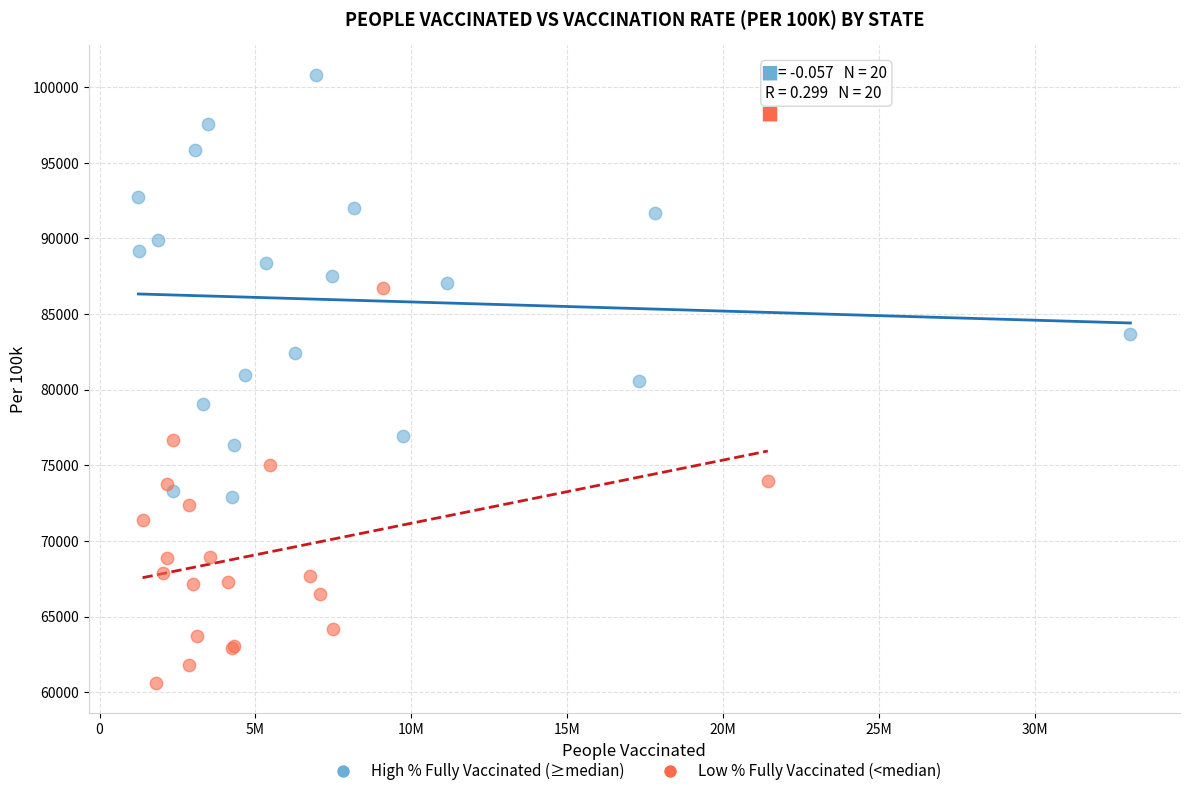

Which series contains the lowest Y value?

Low % Fully Vaccinated (<median)